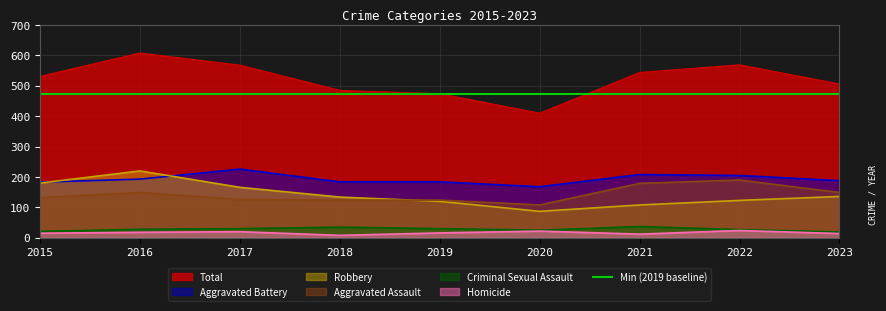

In Total, how many points are lower than both neighbors (excluding endpoints)?

1